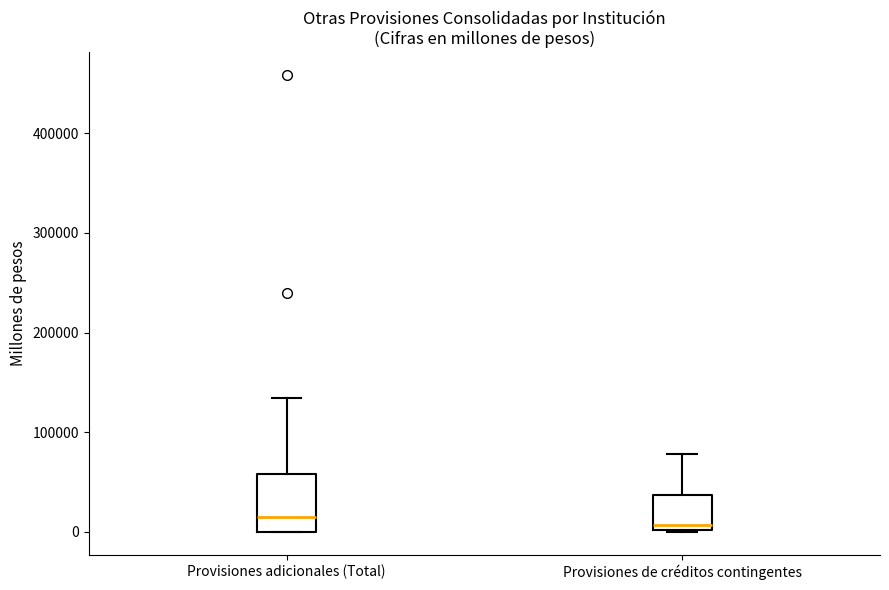

Comparing the boxes themselves (not the whiskers), which one is the tallest?

Provisiones adicionales (Total)